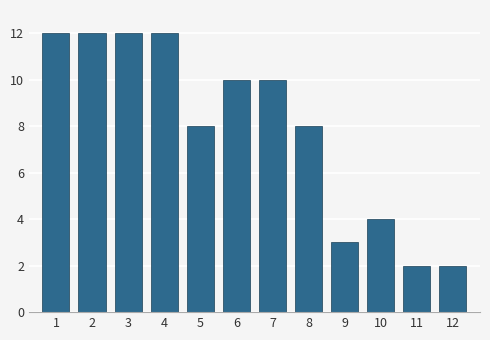

Reading left to right, what are all the values shown in this chart?

12	12	12	12	8	10	10	8	3	4	2	2